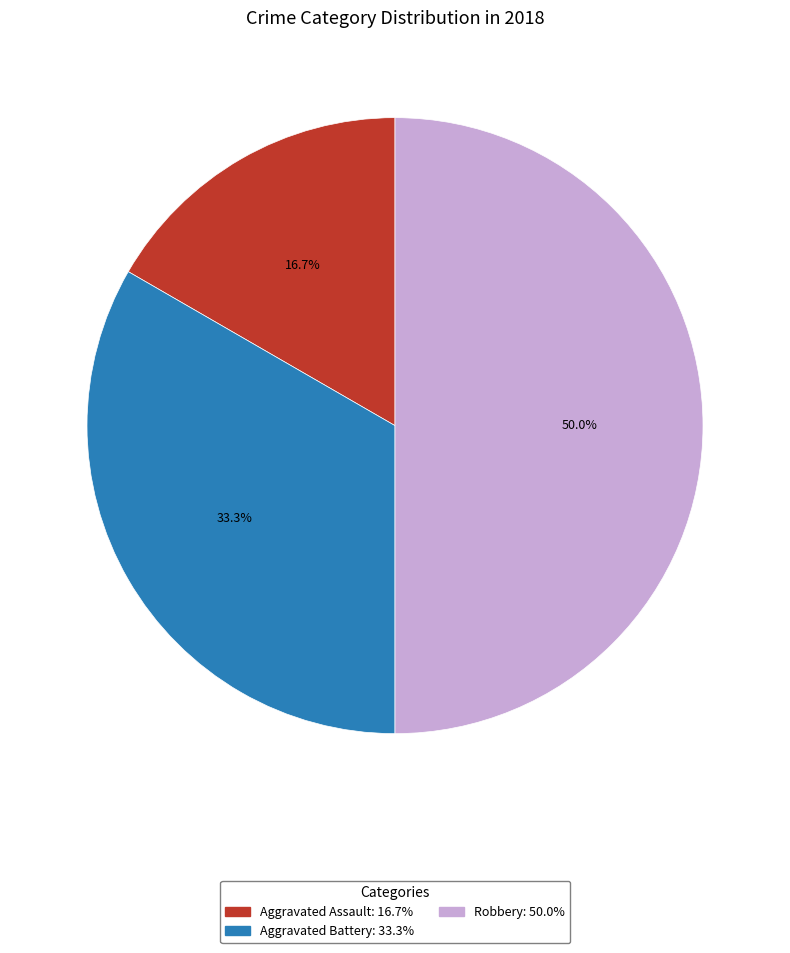

To the nearest percent, what is the difference between the largest and smallest slice percentages?

33%